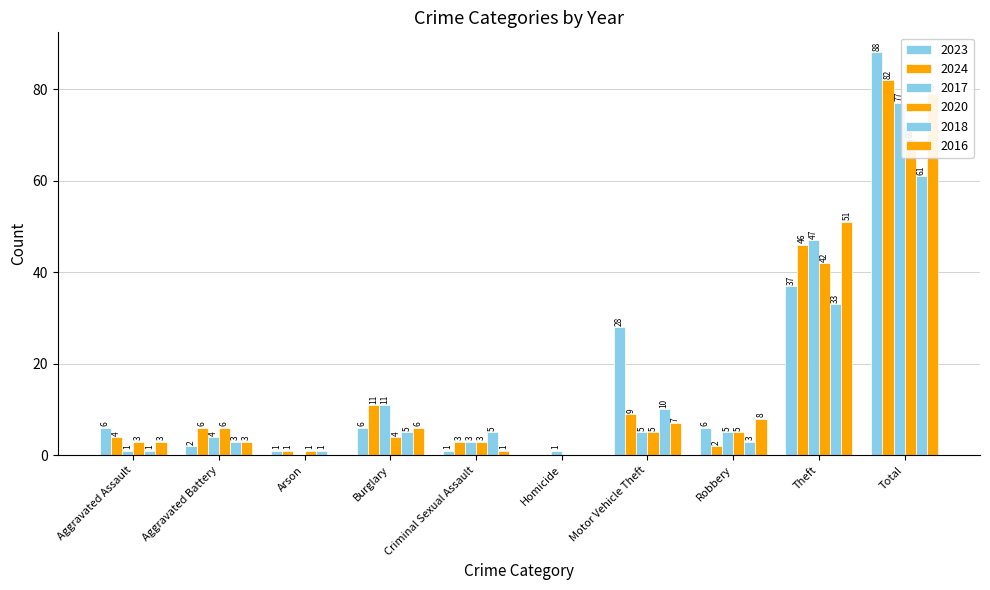

Is it true that 2020 equals 105 at Total?

False